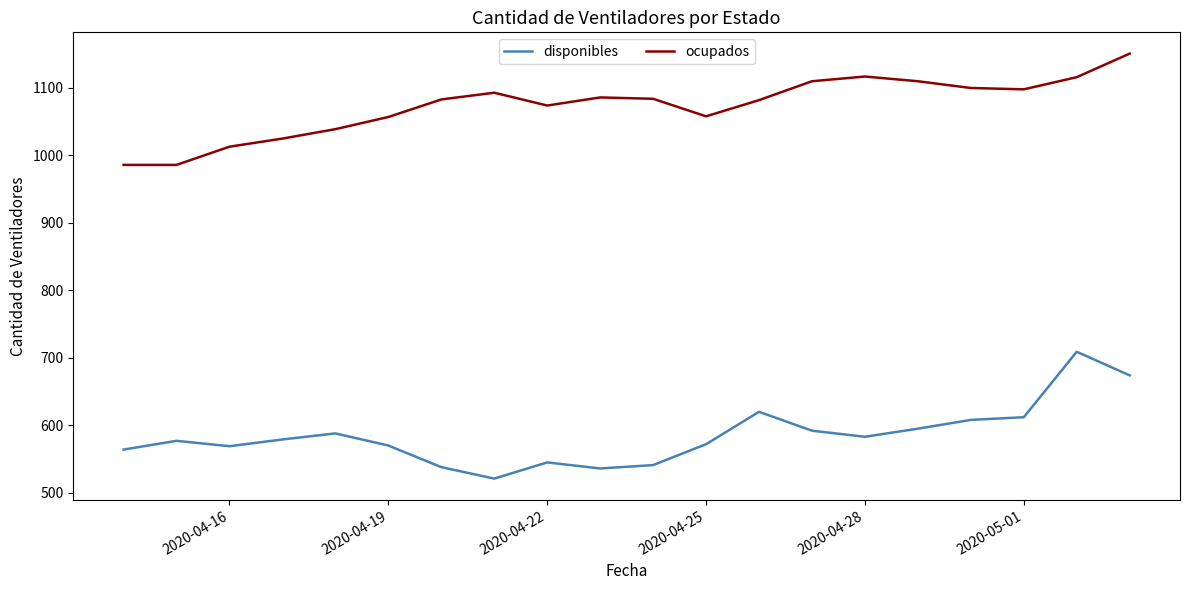

Rank the series by their average value, from highest to lowest.

ocupados, disponibles